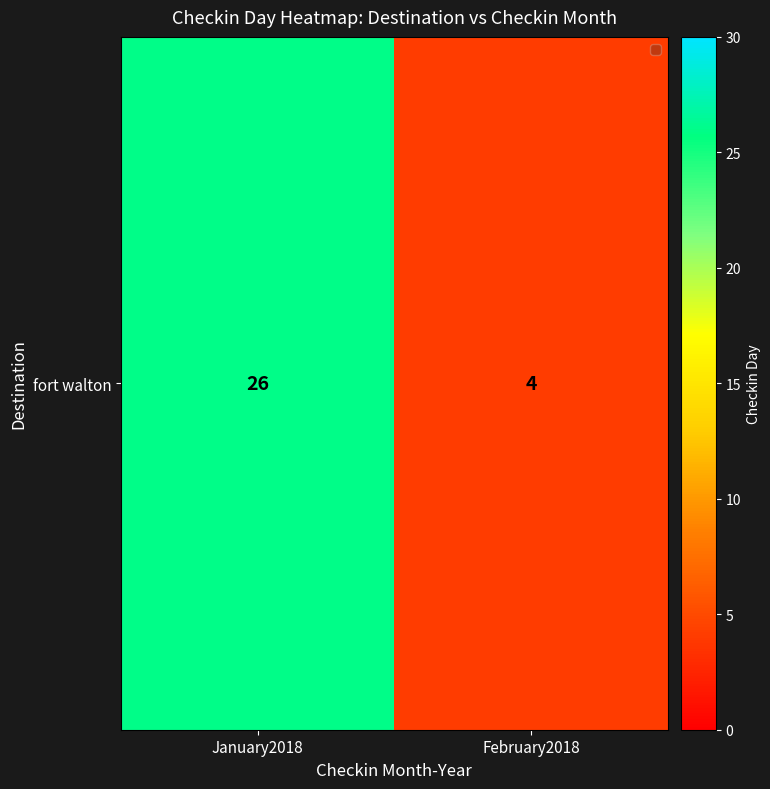

List the labels in order of value, largest first.

January2018, February2018